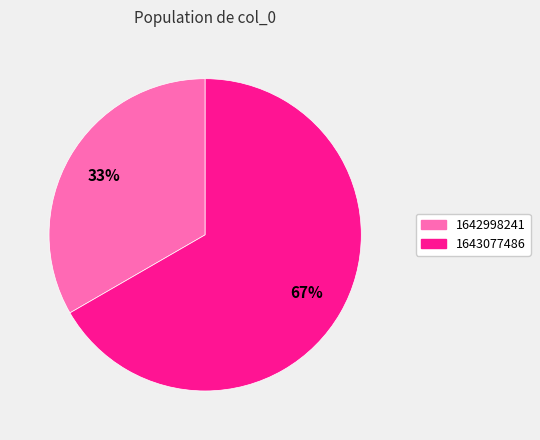

Is there a majority slice in this chart?

Yes